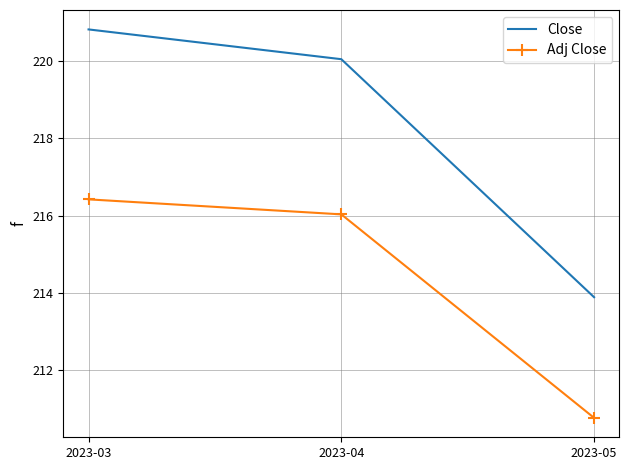

Which series has the largest total across all categories?

Close